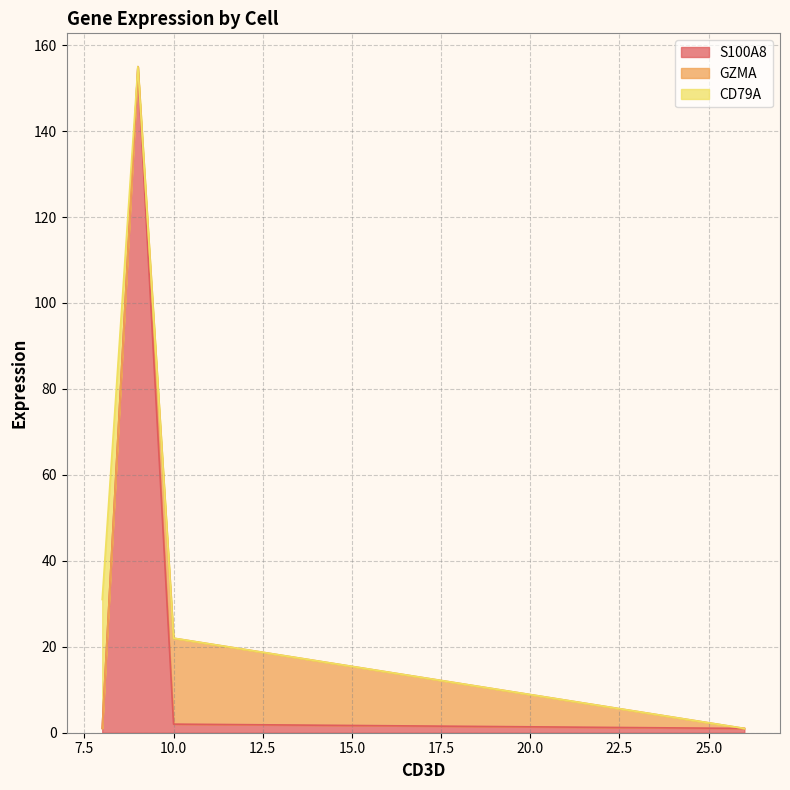

What is the difference between the S100A8 values at 10 and 8?

1